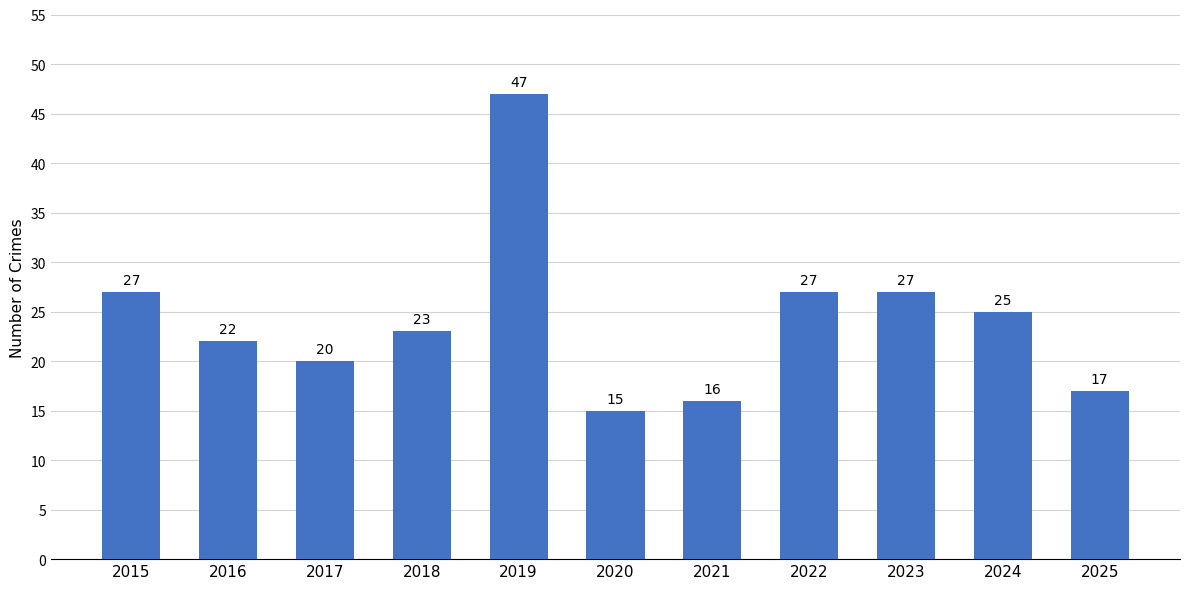

What value does the data have at 2025, to the nearest 5?

15